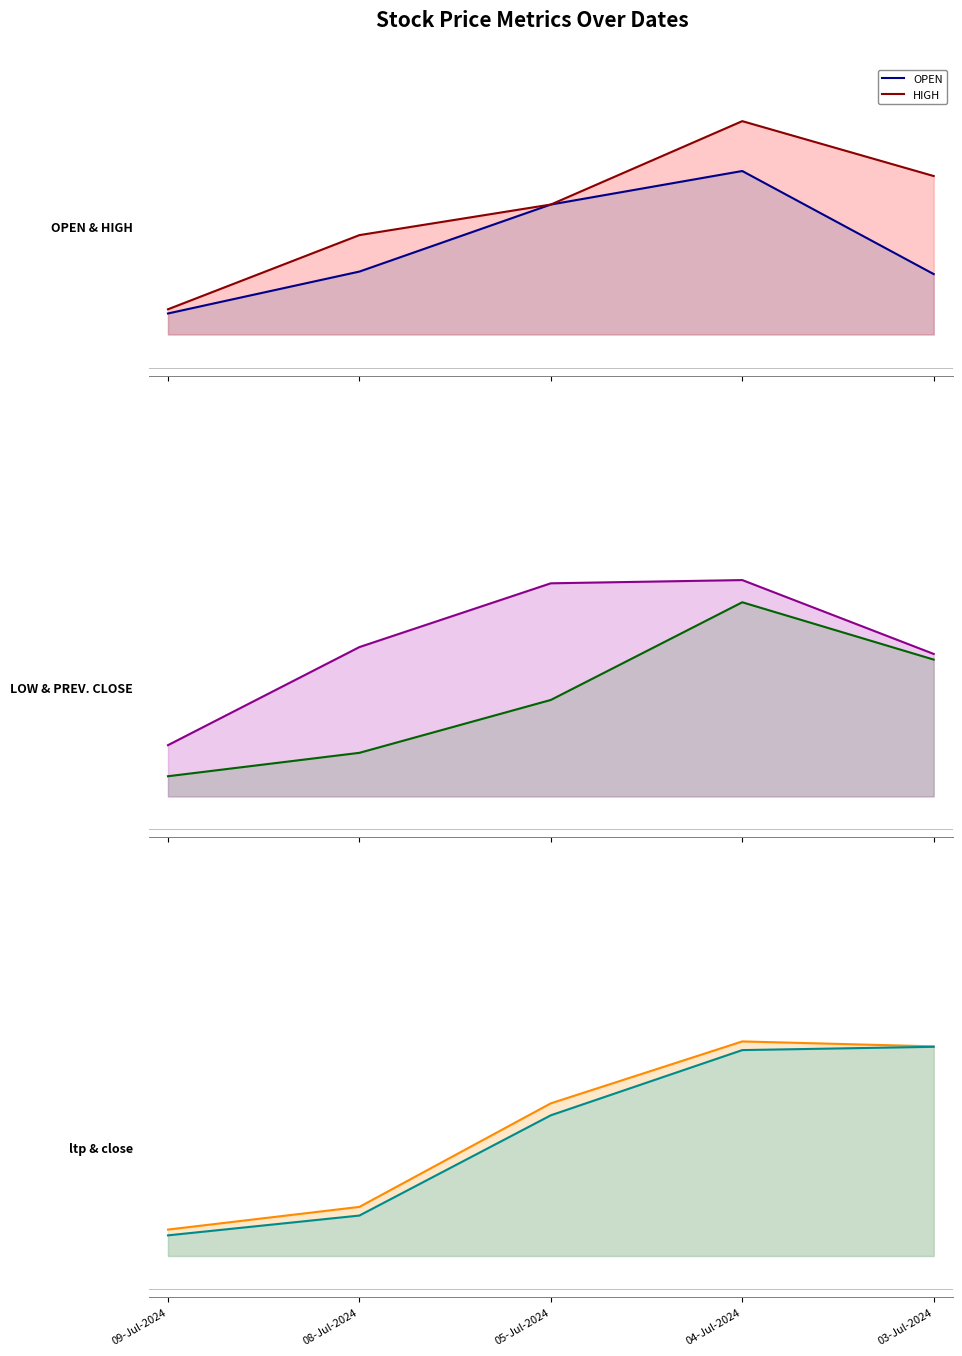

At which category is the sum across all series the highest?

04-Jul-2024